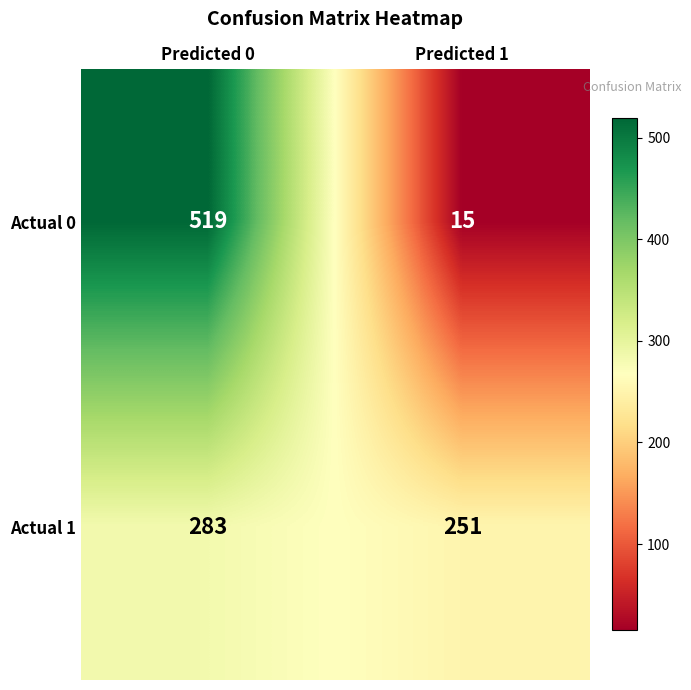

What is the smallest value displayed?

15